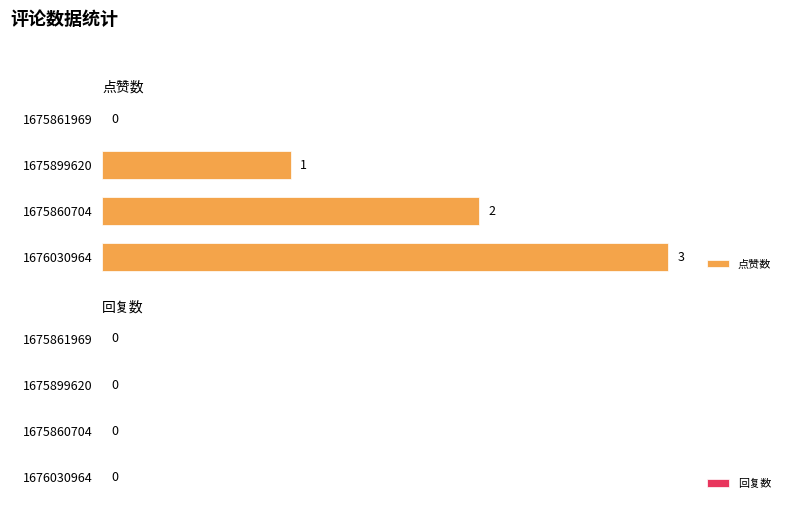

True or false: the data shows 3 at 1676030964.

True